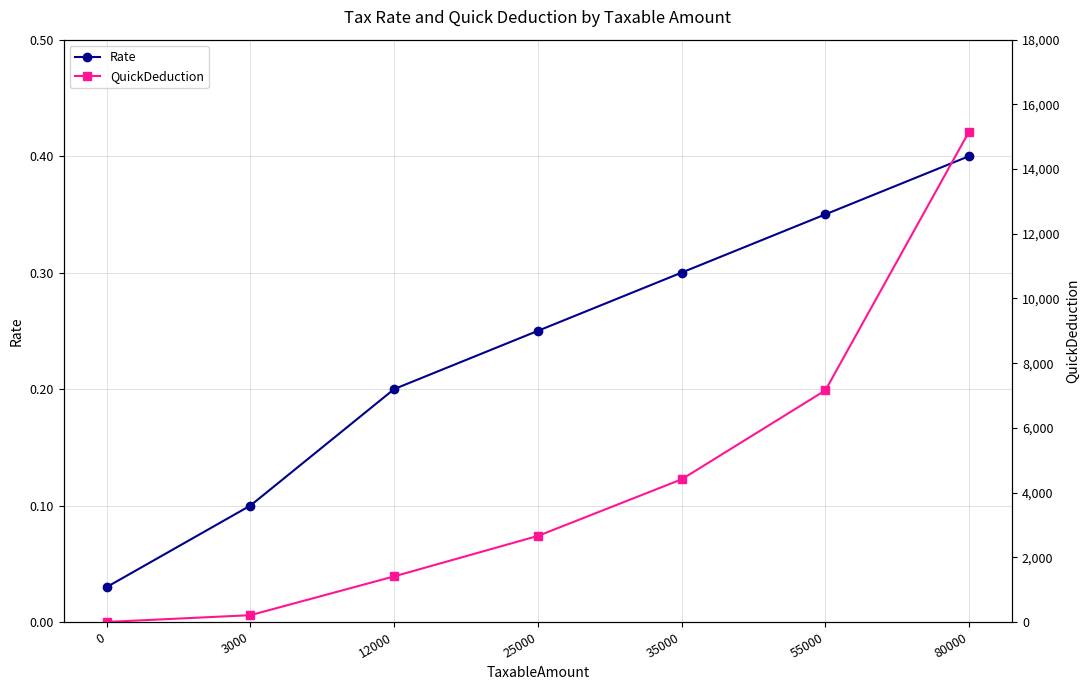

At 55000, list the series in order from largest to smallest.

QuickDeduction, Rate